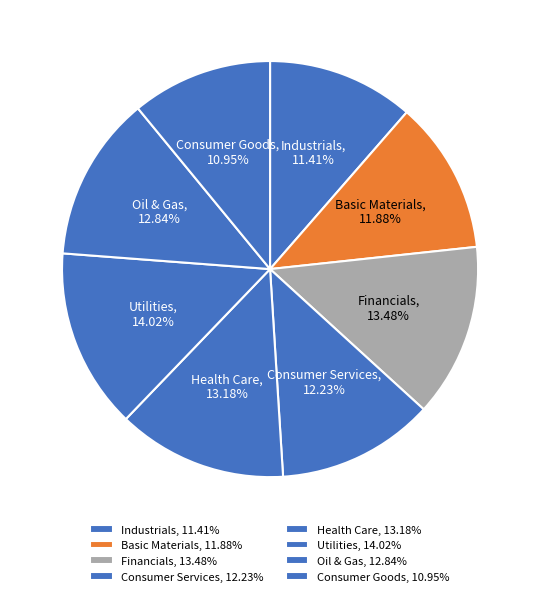

Is it true that Consumer Goods is 1% of the pie?

False